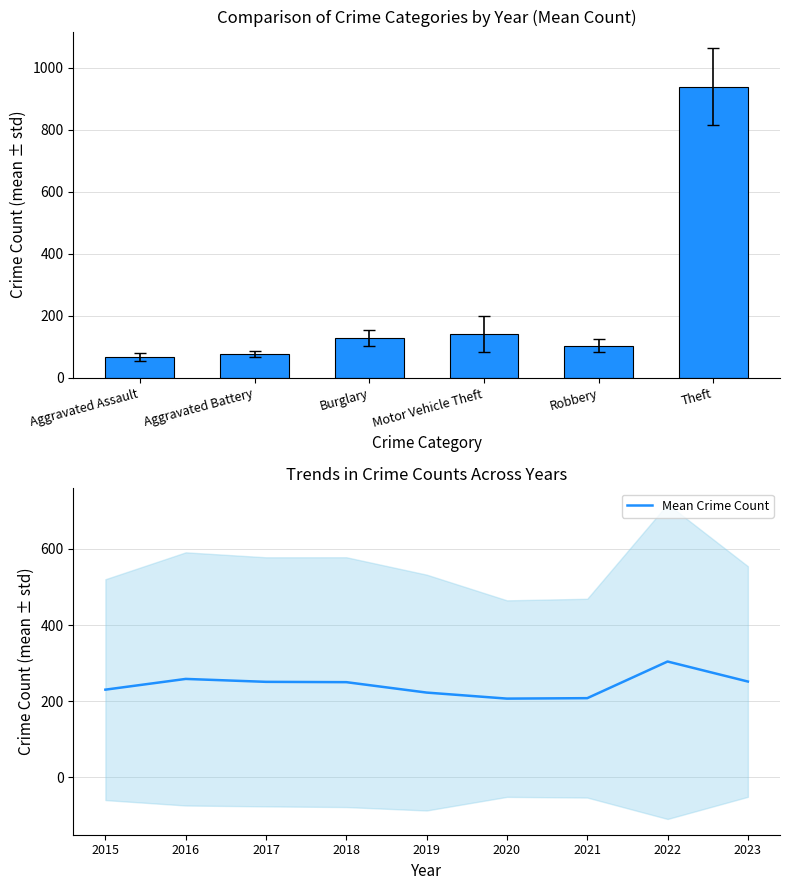

Reading right to left, list all the values displayed in this chart.

251.7	304.2	208.0	206.8	222.7	250.0	250.8	258.5	230.3